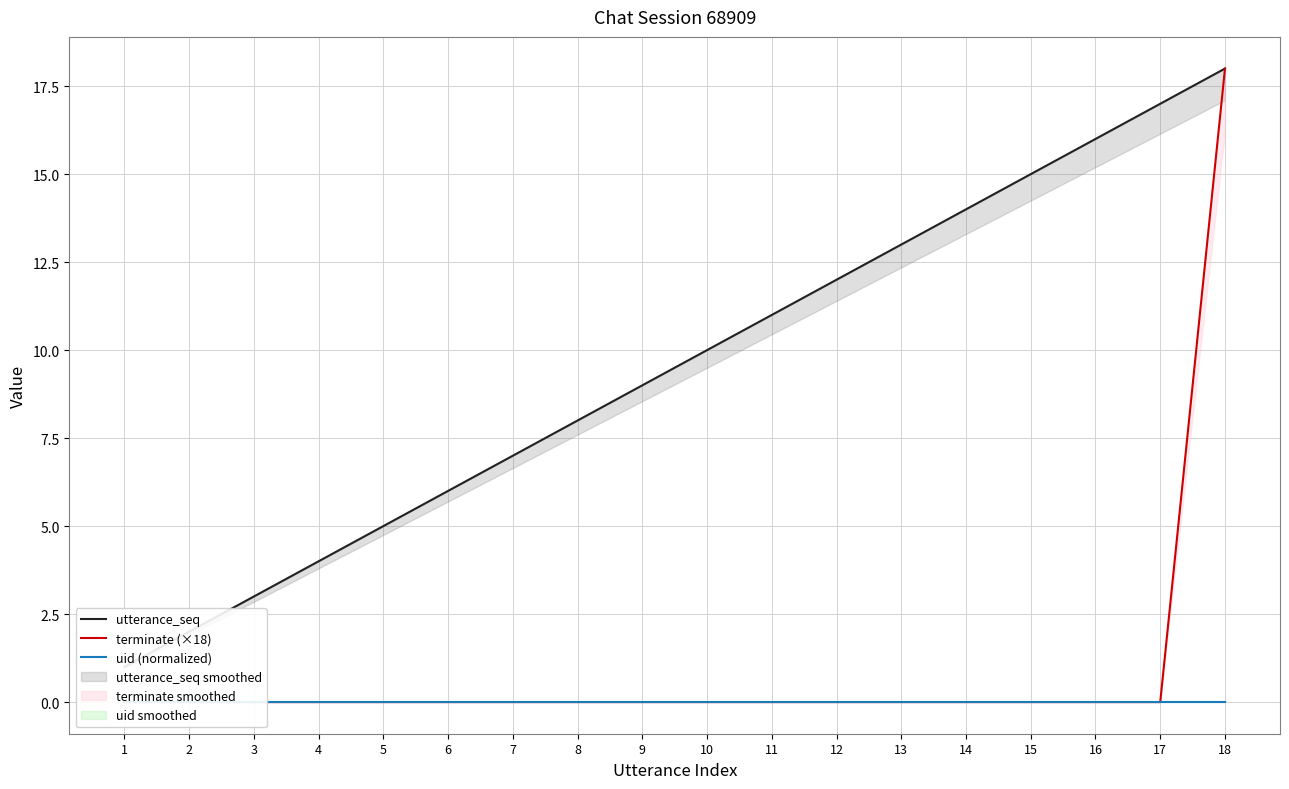

At which category does the chart reach its minimum across all series?

1